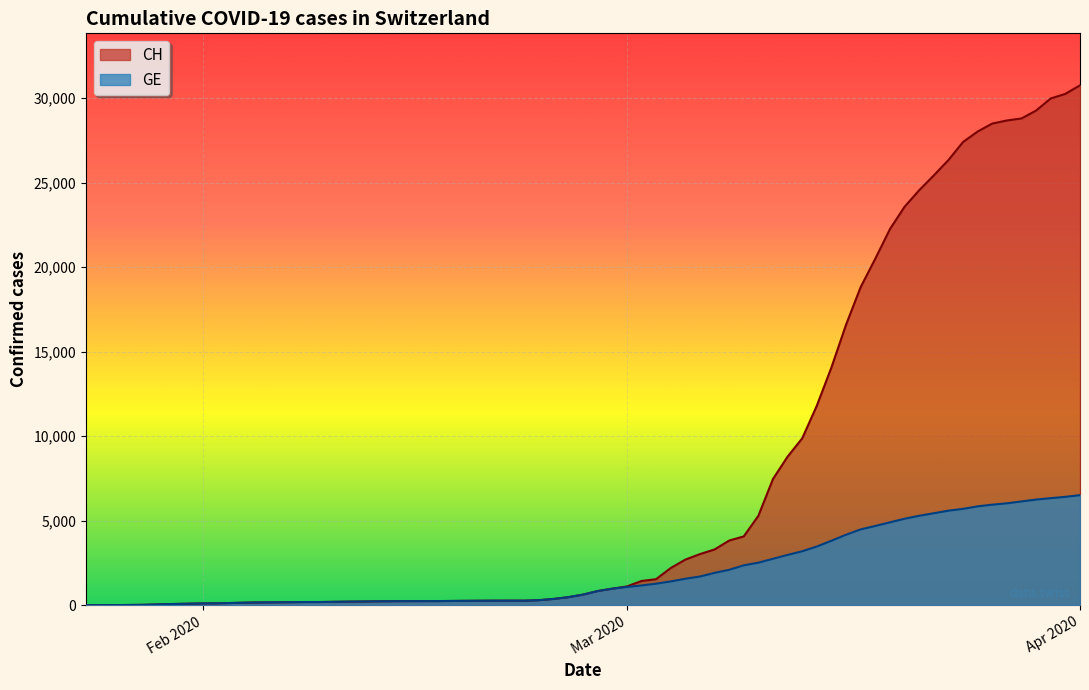

At which label does CH reach its peak?

Apr 2020